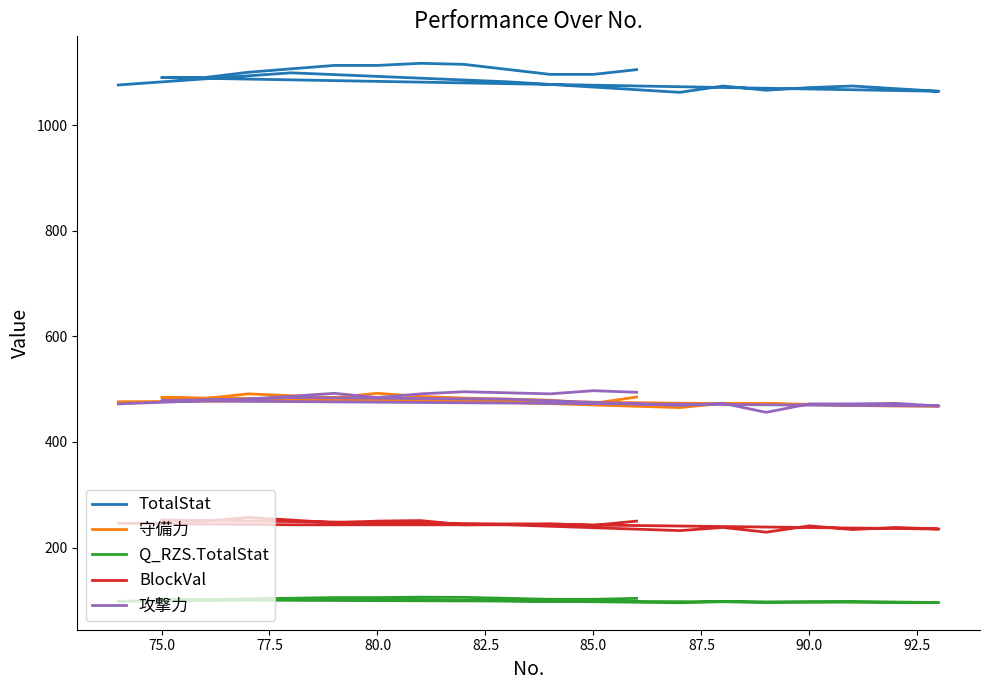

Is it true that TotalStat equals 226.1 at 19?

False